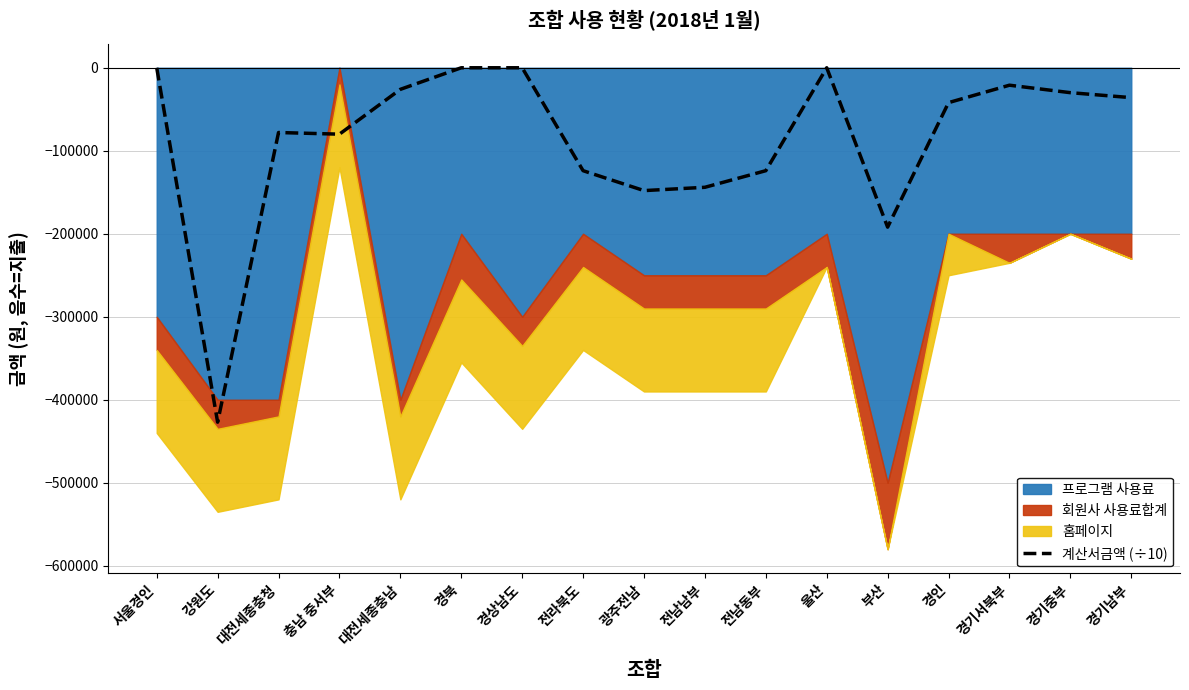

Is it true that the value at 부산 is -192000?

True